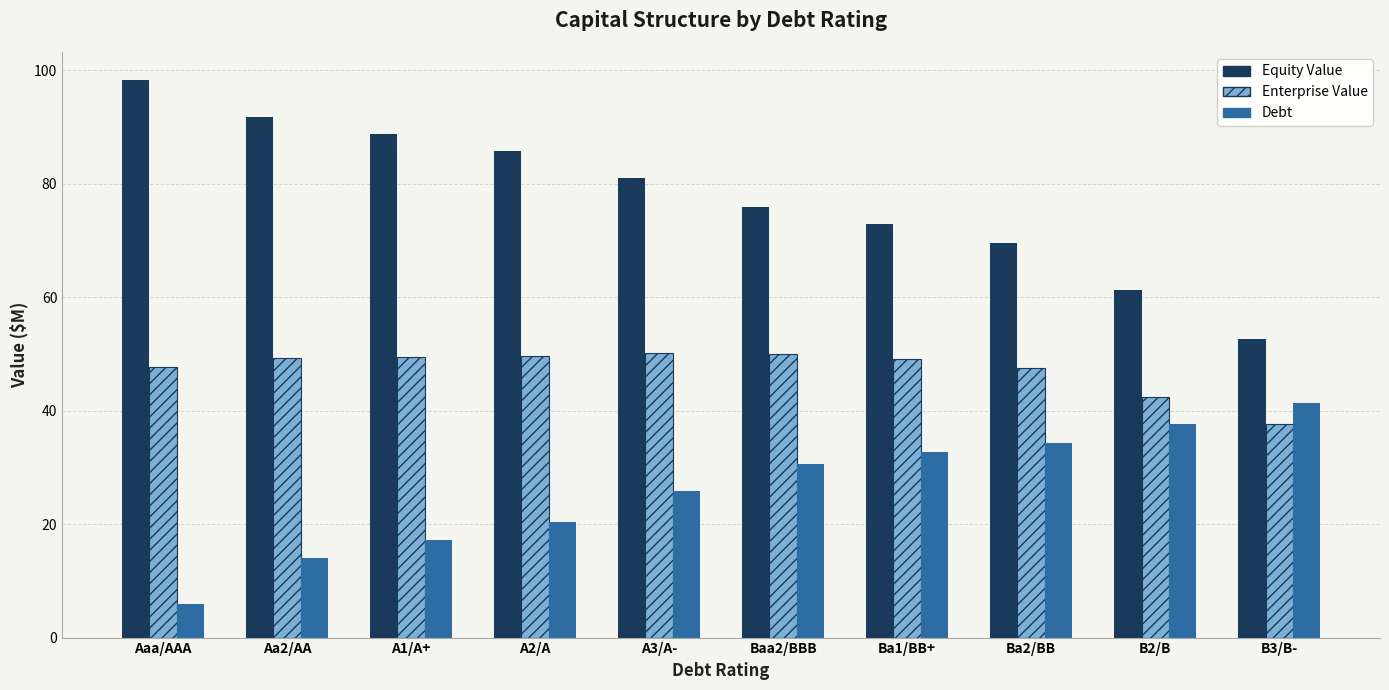

The value of Enterprise Value at Aa2/AA is 49.2. True or false?

True